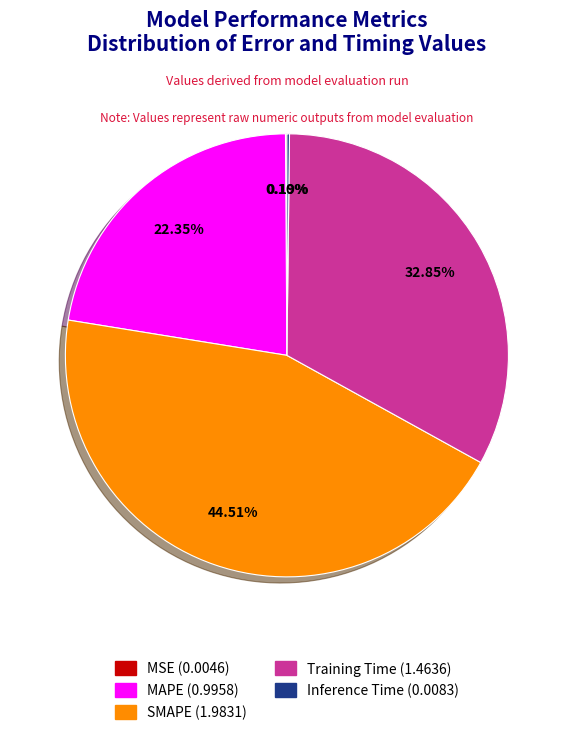

To the nearest percent, what is the difference between the largest and smallest slice percentages?

44%